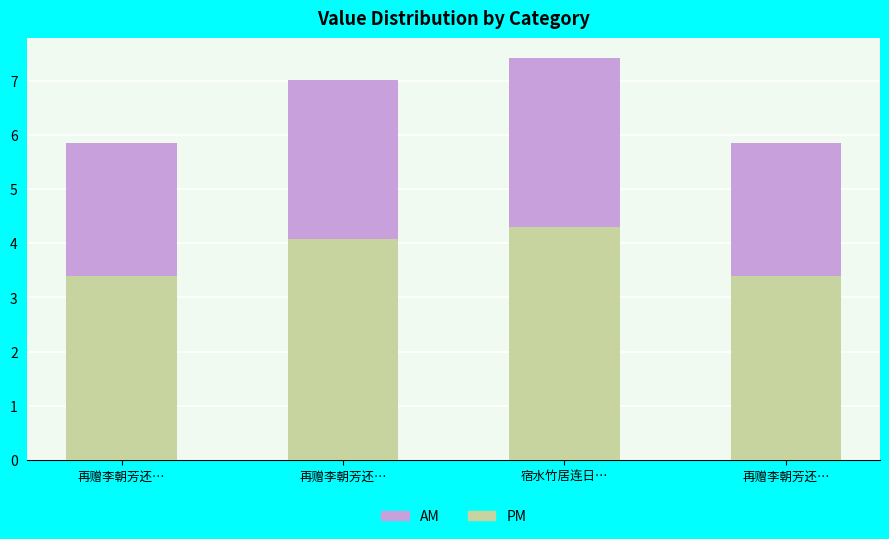

Rank the series at 再赠李朝芳还… from highest to lowest value.

PM, AM